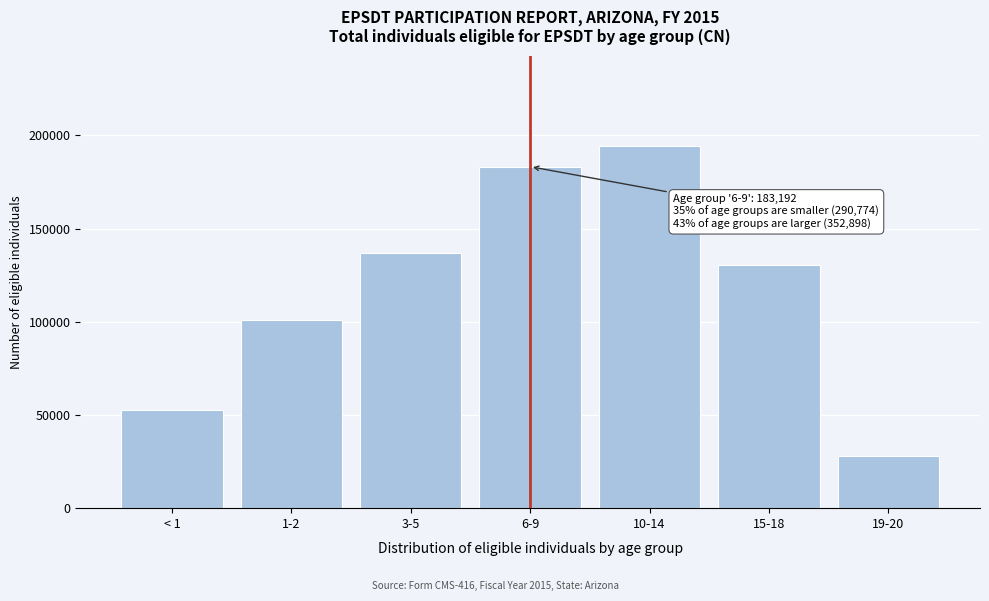

Reading right to left, extract all data points from this chart.

19-20=27985	15-18=130662	10-14=194251	6-9=183192	3-5=136959	1-2=101152	< 1=52663